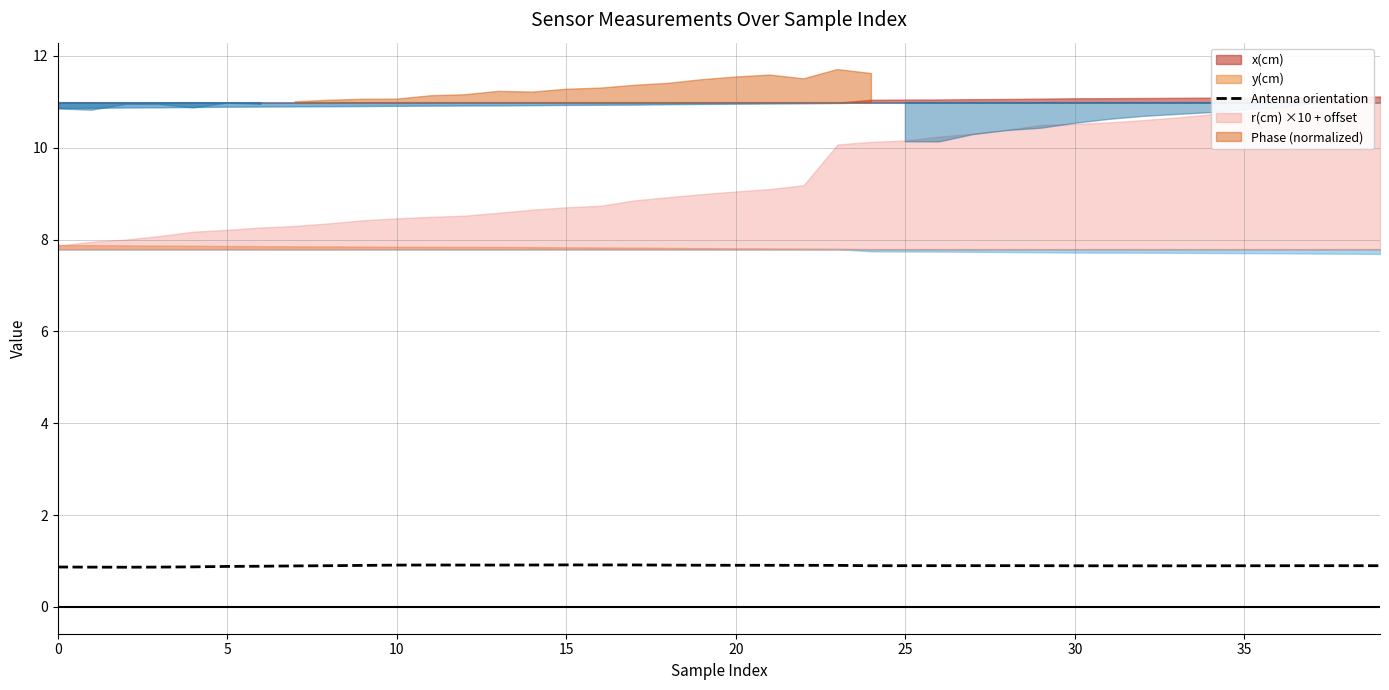

What is the highest value of the Antenna orientation series?

0.9